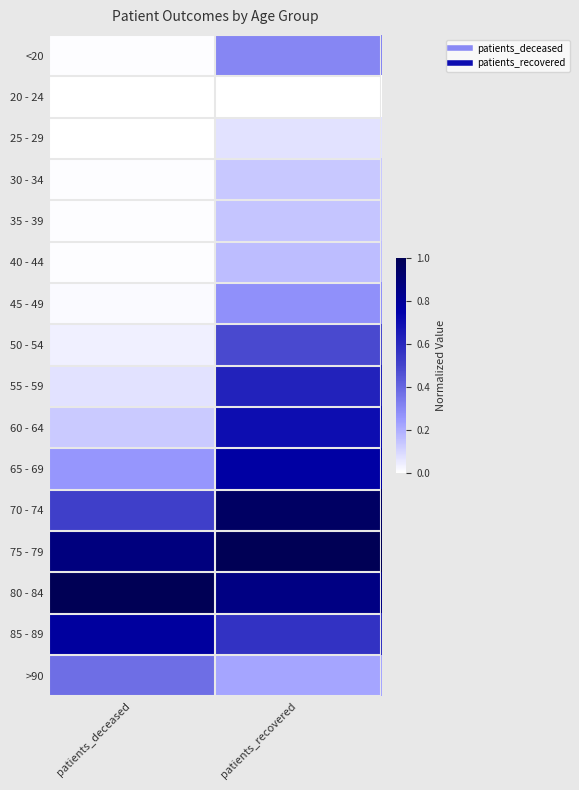

At which category is the sum across all series the highest?

patients_recovered